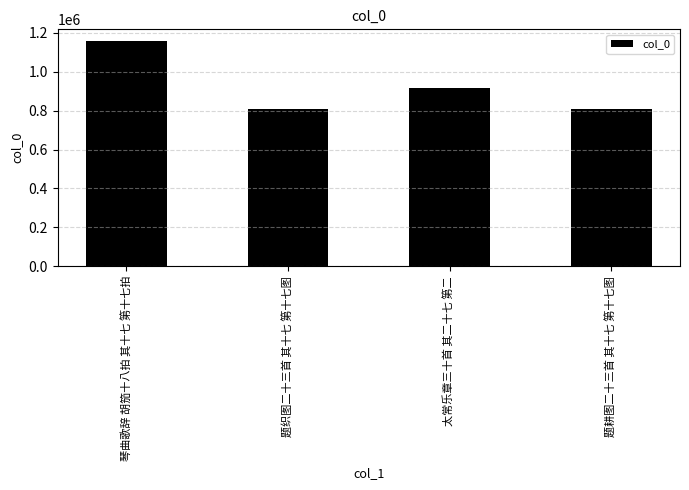

Are the bars grouped side by side (vs. stacked)?

No